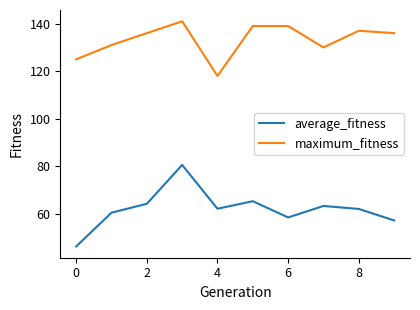

What is the minimum value for average_fitness?

46.3